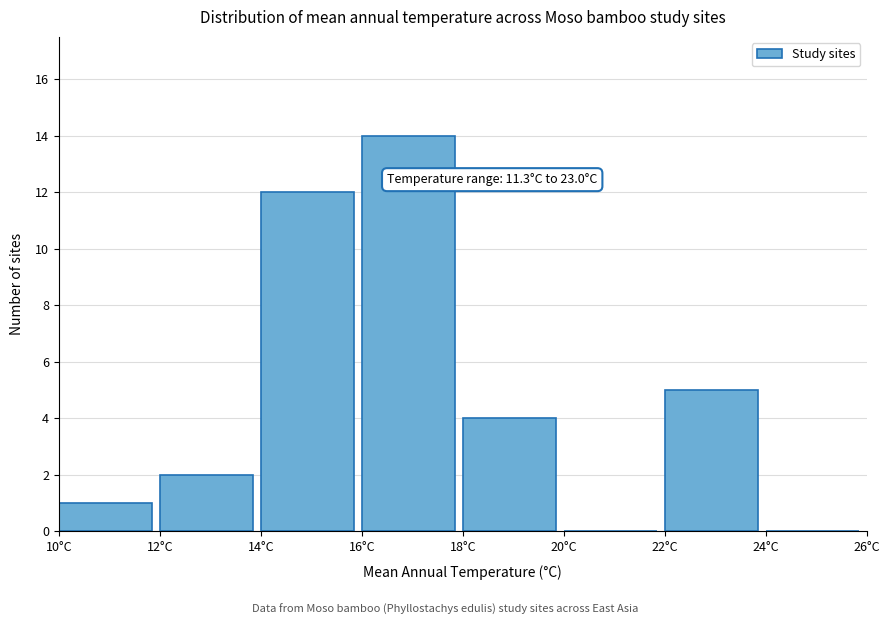

Over which range of the x-axis is the bar tallest?

16 to 18